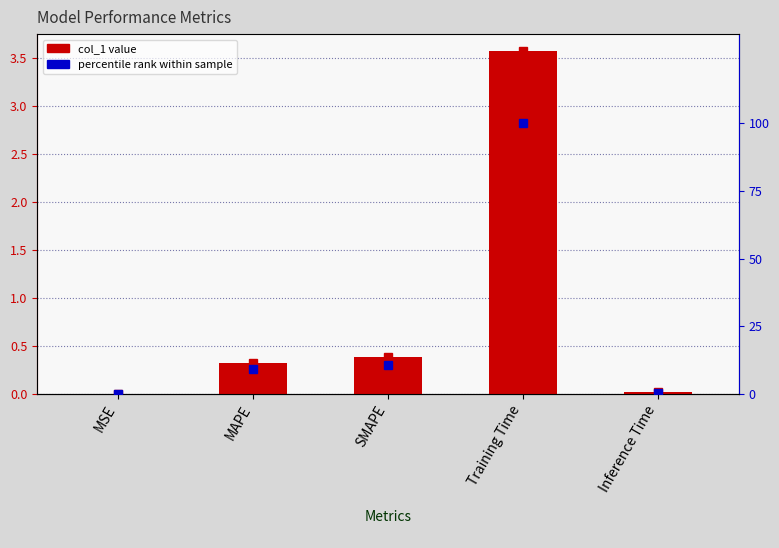

At how many categories does at least one series exceed 84?

1